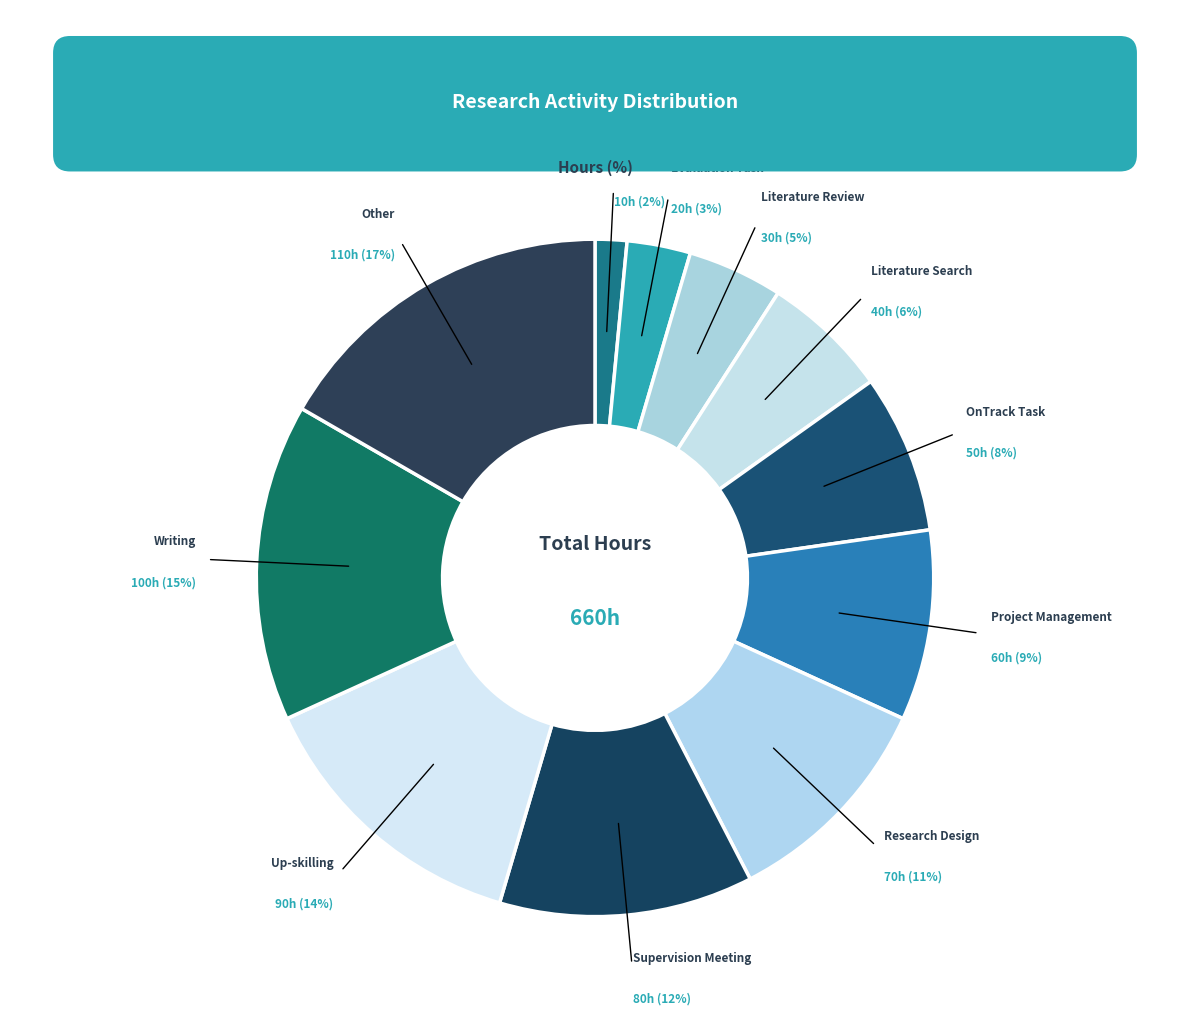

Count the number of slices in the pie.

11